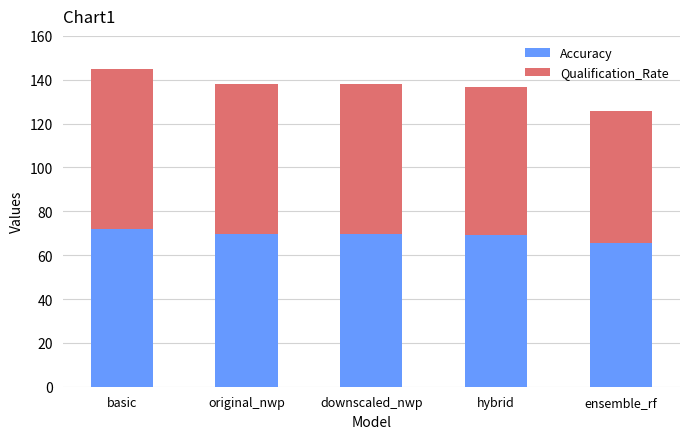

The value of Accuracy at ensemble_rf is 65.8. True or false?

True